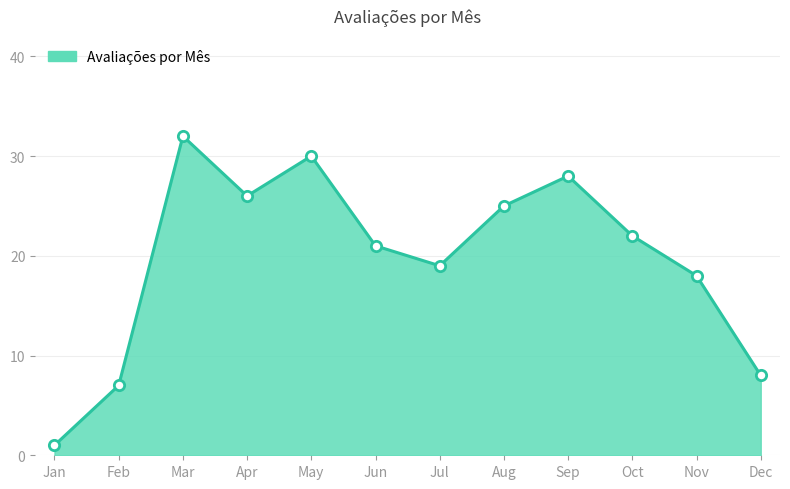

What is the ratio of the value at Dec to the value at Feb?

1.1